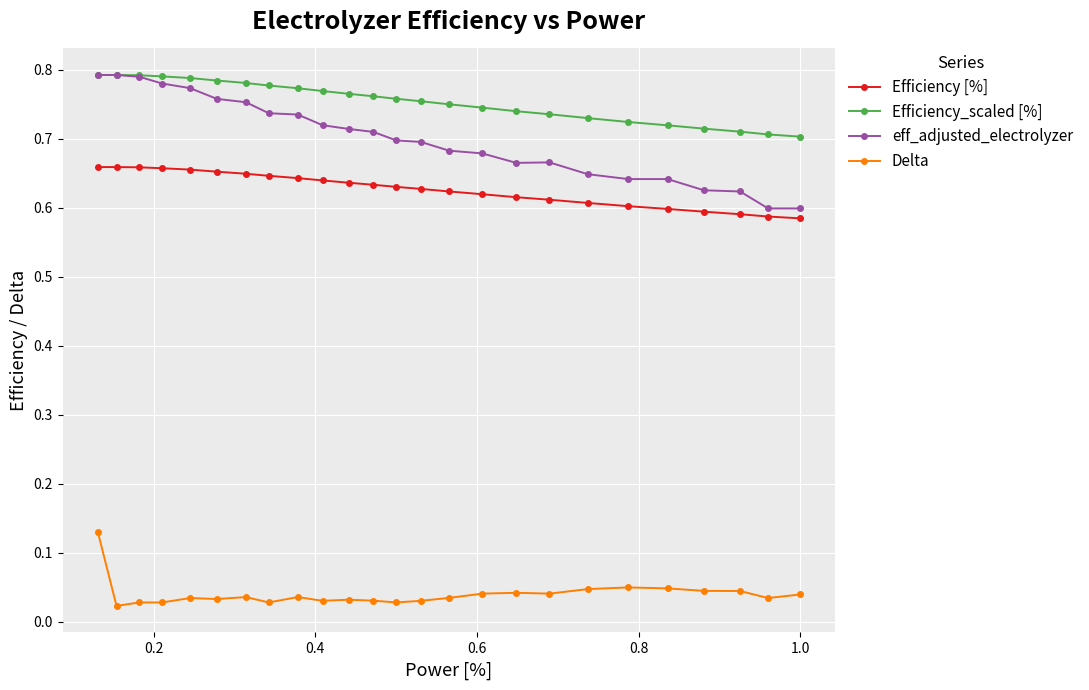

True or false: eff_adjusted_electrolyzer and Delta intersect in this chart.

False